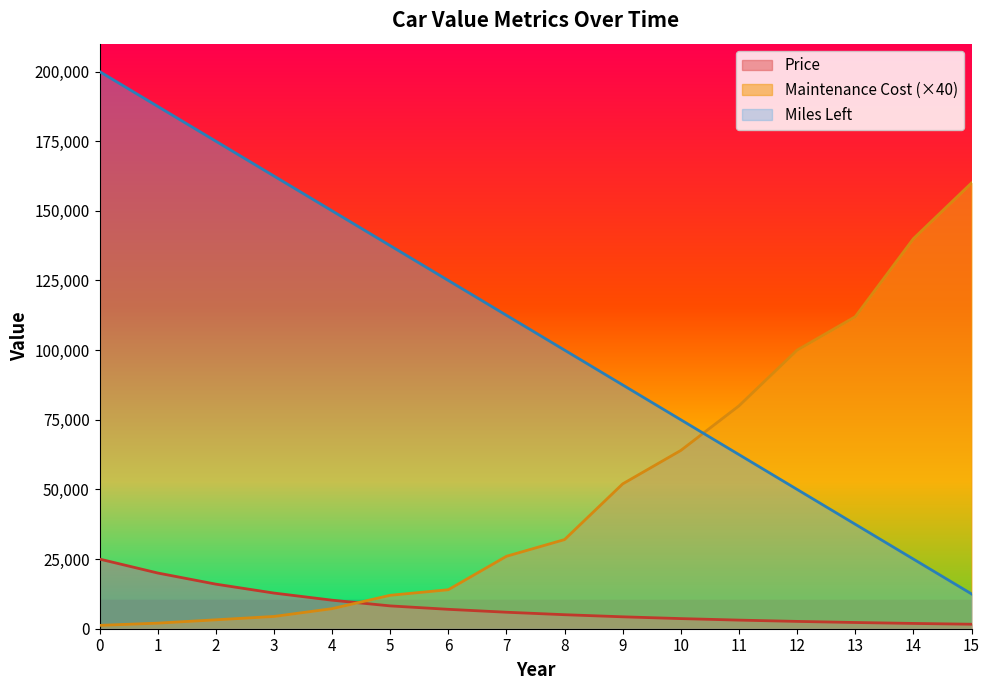

What is the value of the Miles Left point at the 5th from the left?

150000.0